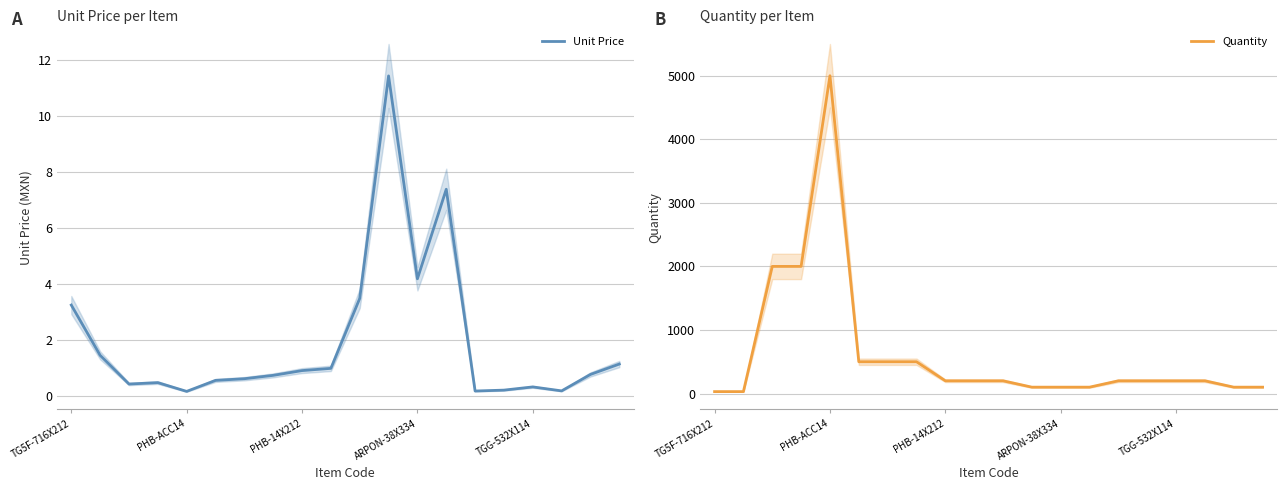

In Unit Price, how many points are higher than both neighbors (excluding endpoints)?

4